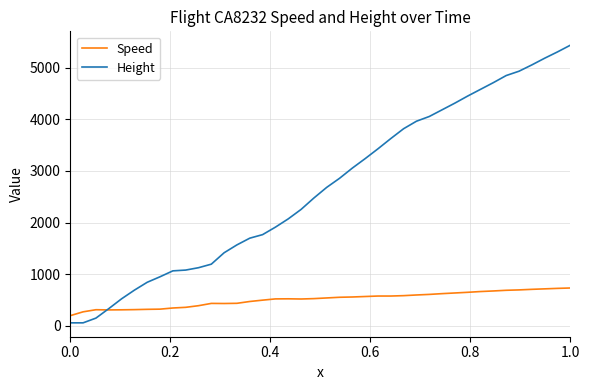

Which series has the largest range (max minus min)?

Height